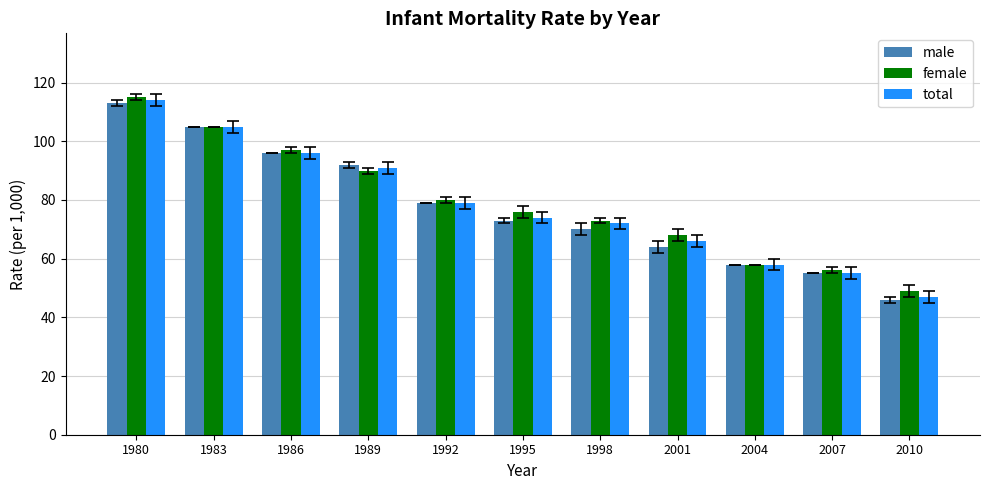

What is the spread (max minus min) of values at 1998?

3